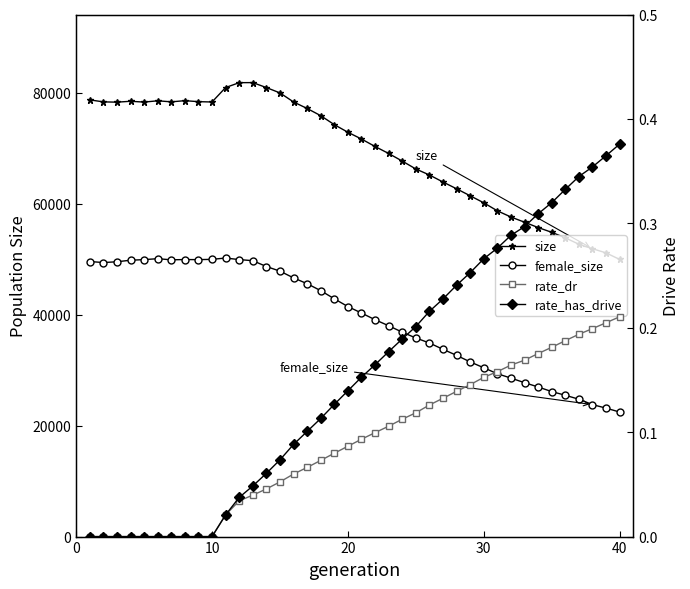

True or false: rate_dr and rate_has_drive intersect in this chart.

False